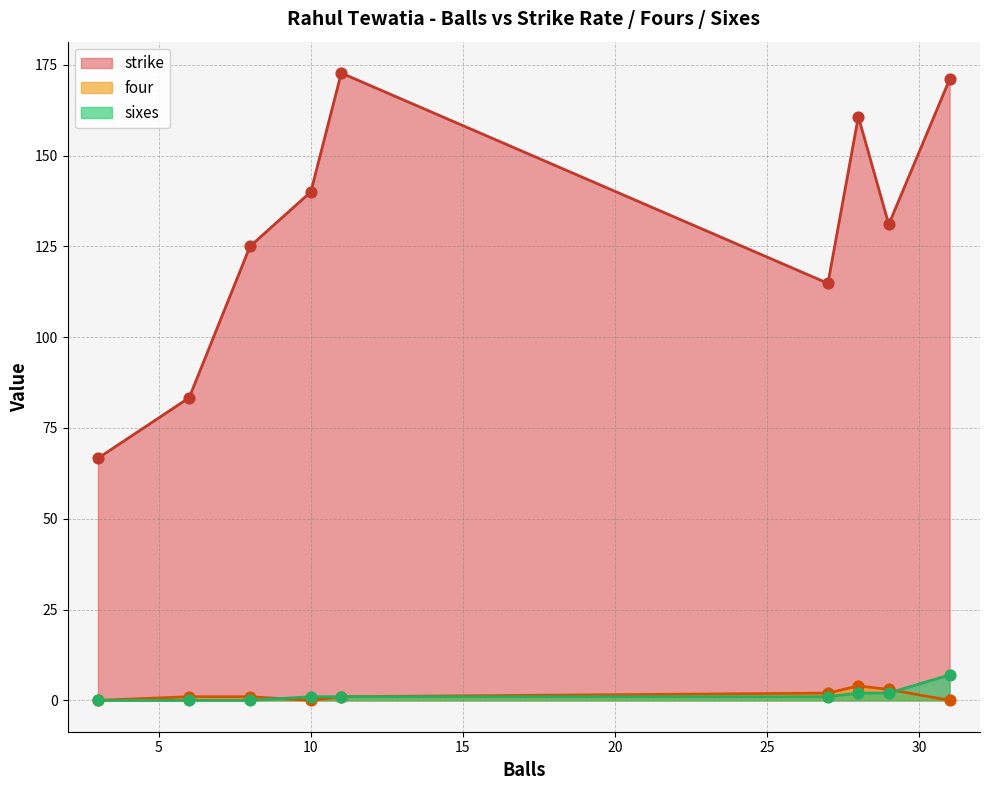

What are all the series names shown in the legend?

strike, four, sixes